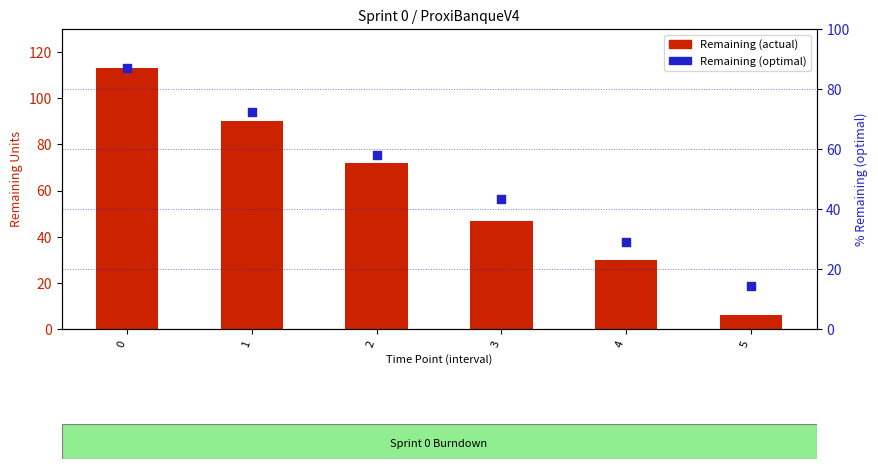

Which series contains the highest Y value?

Remaining (actual)